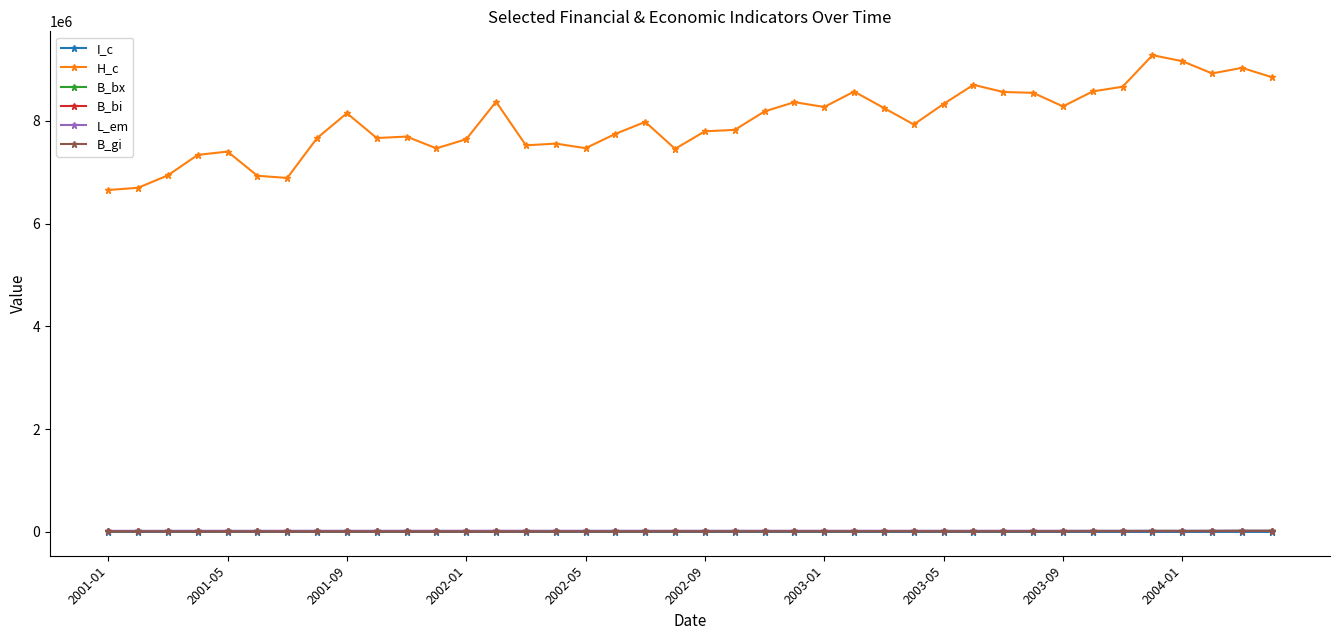

What is the maximum value shown in the chart?

9278551.0